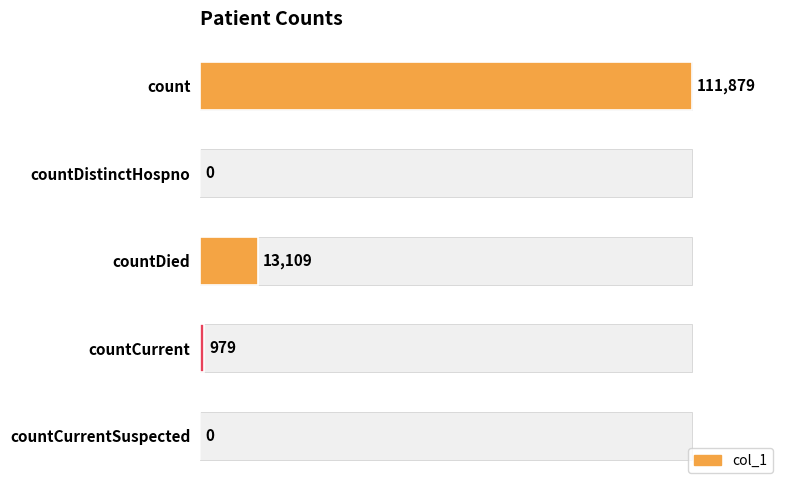

List the labels in order of value, largest first.

count, countDied, countCurrent, countDistinctHospno, countCurrentSuspected